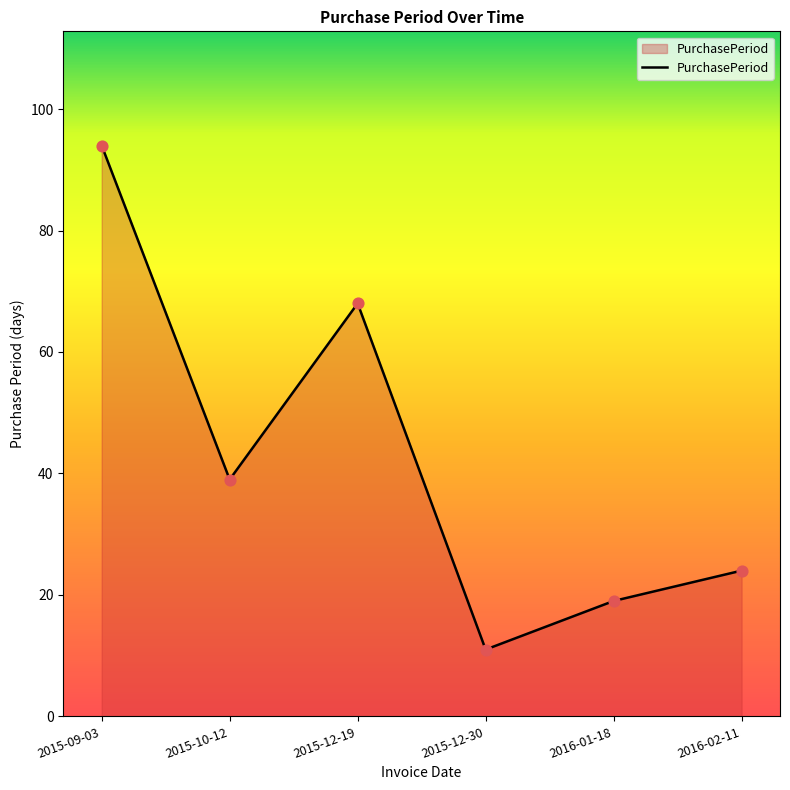

Approximately how many times larger is the value at 2015-10-12 compared to 2016-02-11?

1.6